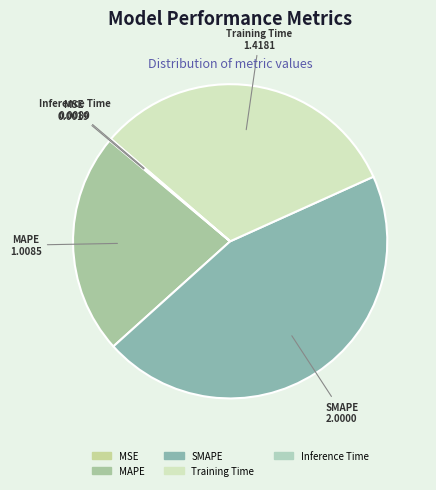

True or false: MAPE accounts for 23% of the total.

True